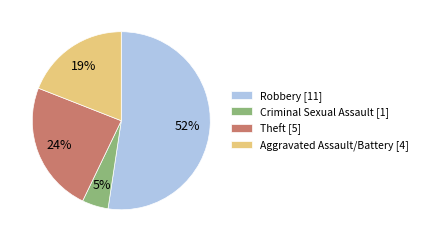

To the nearest percent, what is the combined percentage of Aggravated Assault/Battery [4] and Theft [5]?

43%